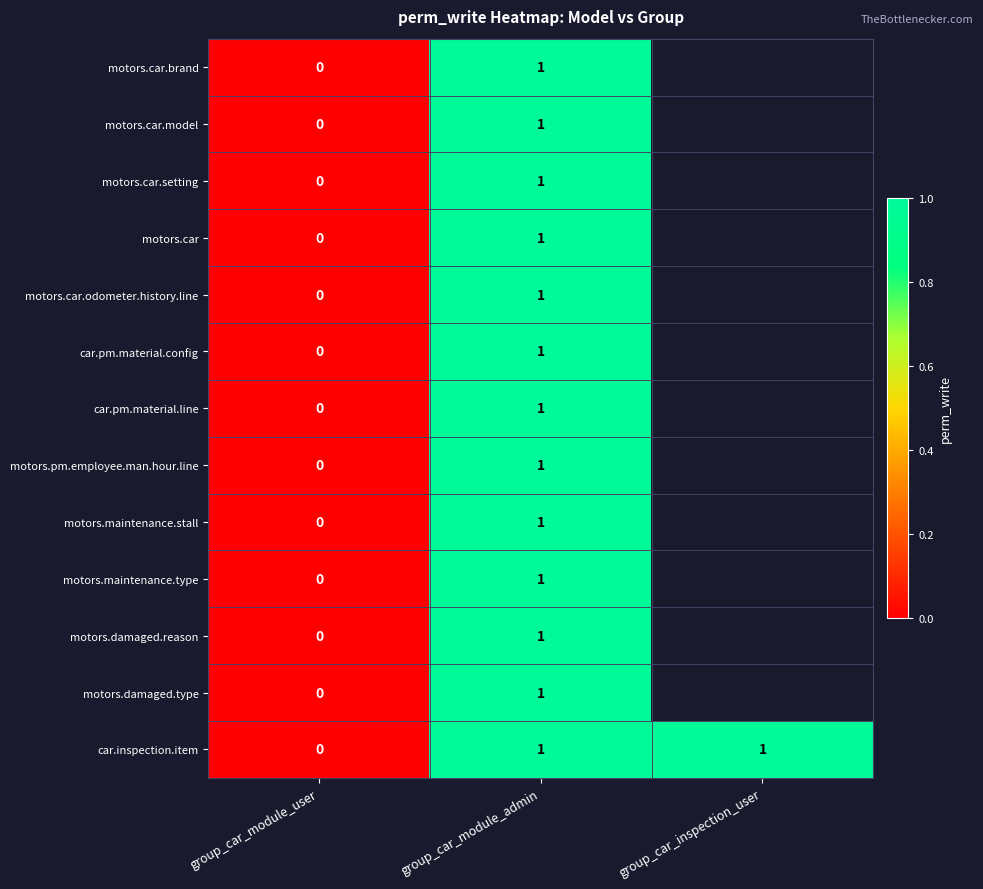

The motors.car.odometer.history.line series shows 1 at group_car_module_admin. True or false?

True